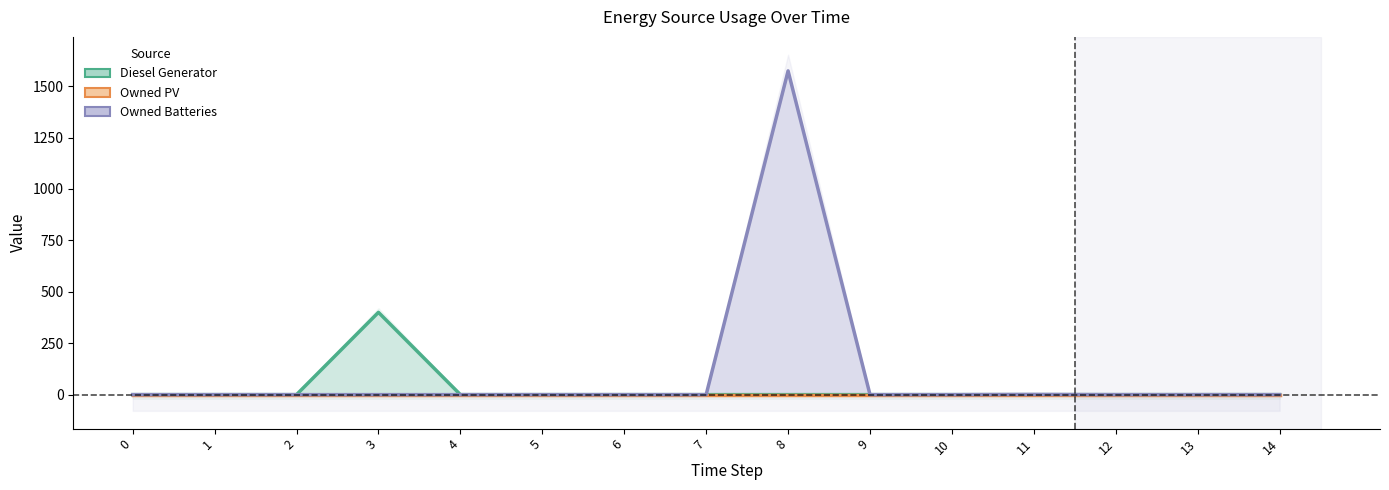

At 3, list the series in order from smallest to largest.

Owned PV, Owned Batteries, Diesel Generator